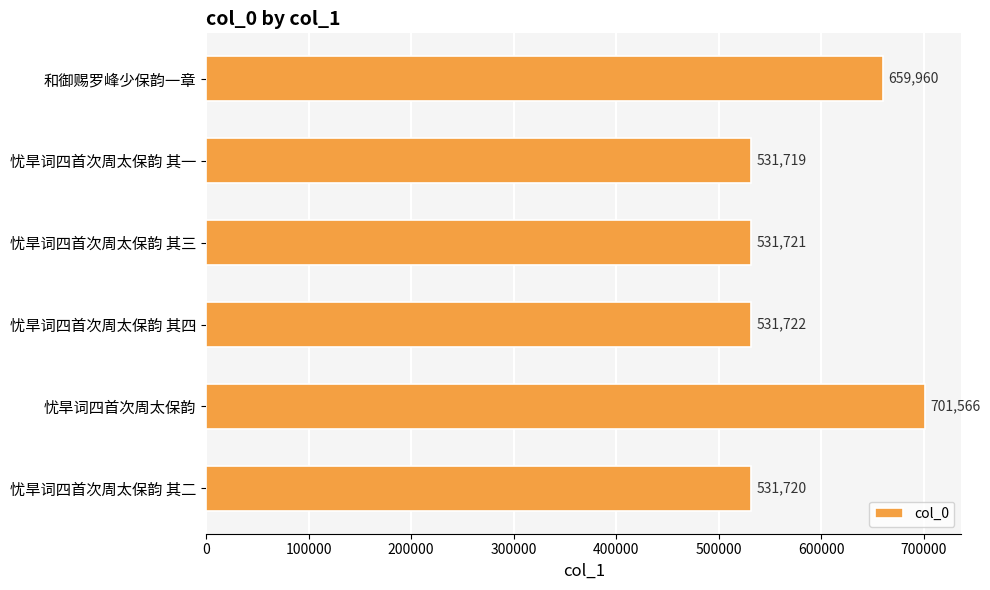

What is the change in value from 忧旱词四首次周太保韵 其三 to 忧旱词四首次周太保韵?

+169845